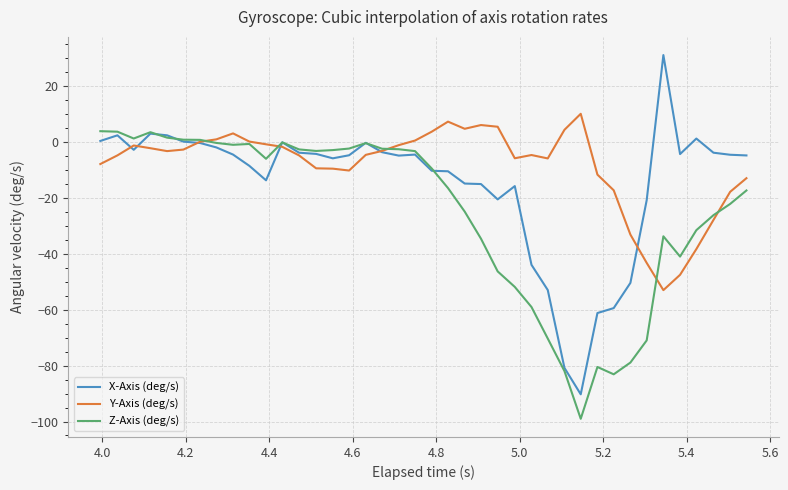

What is the sum of all Z-Axis (deg/s) values?

-991.1